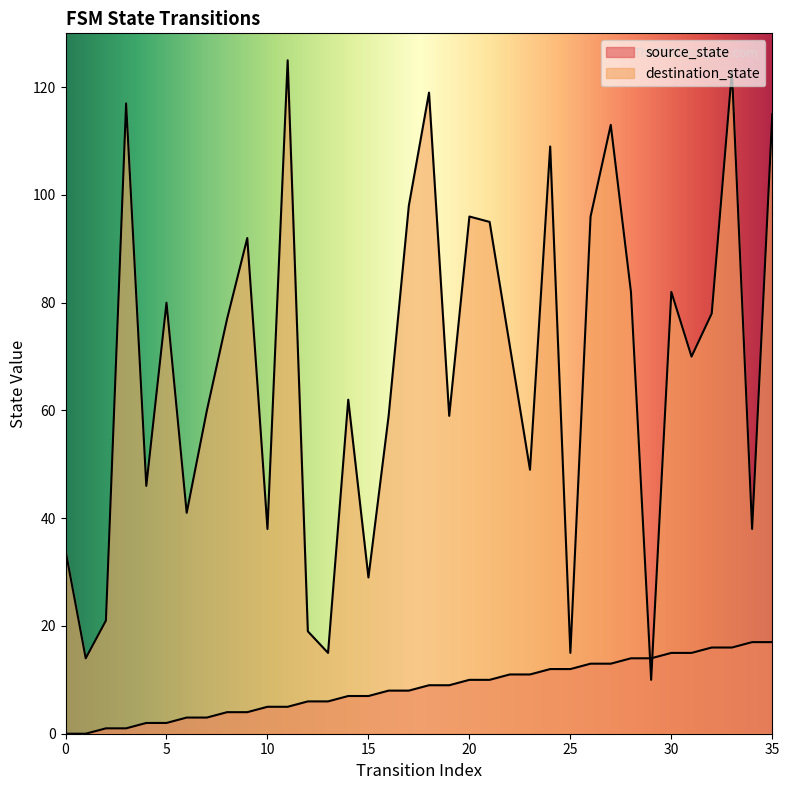

What are all the series names shown in the legend?

source_state, destination_state